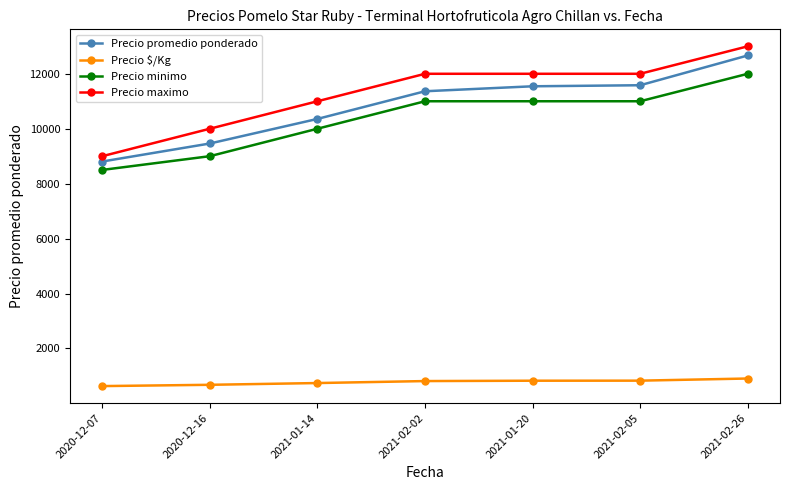

True or false: Precio $/Kg and Precio minimo intersect in this chart.

False